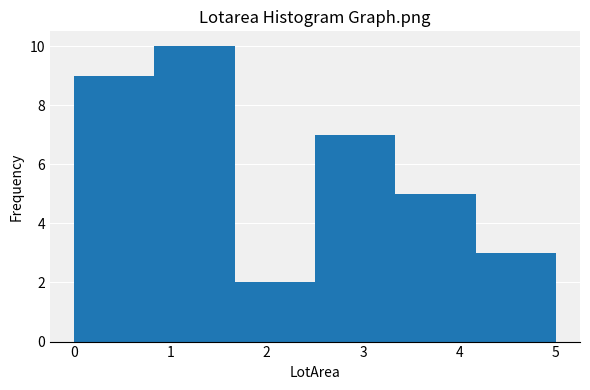

Over which range of the x-axis is the bar tallest?

0.8 to 1.7